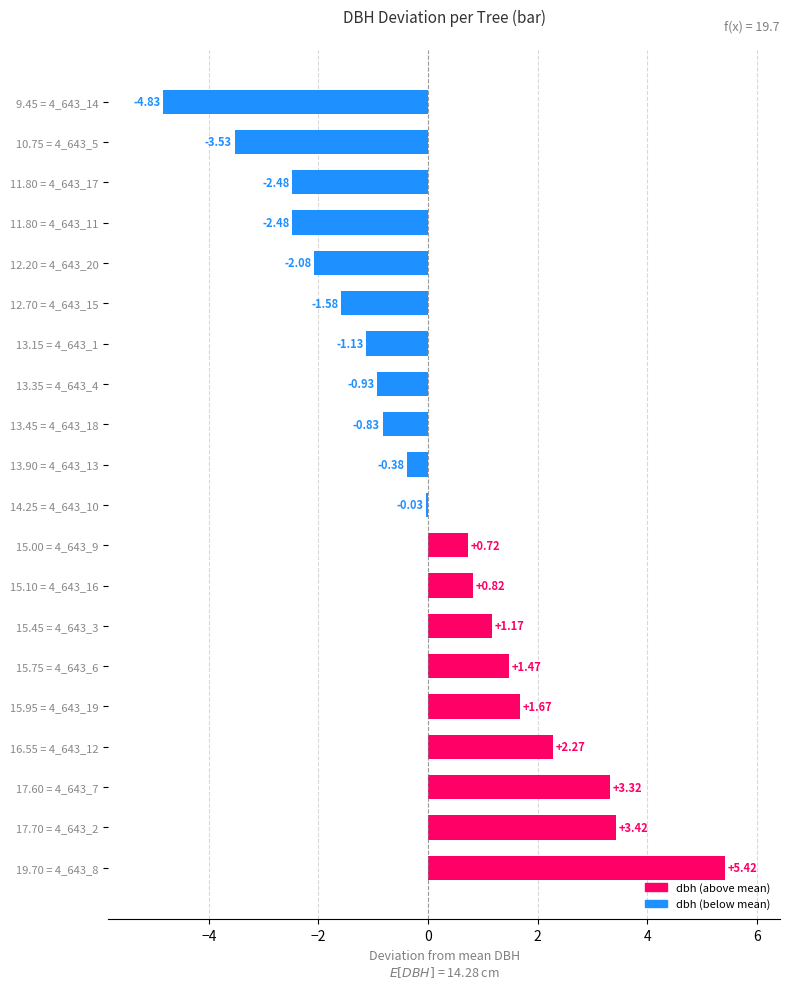

What is the change in value from 19.70 = 4_643_8 to 12.70 = 4_643_15?

-7.0